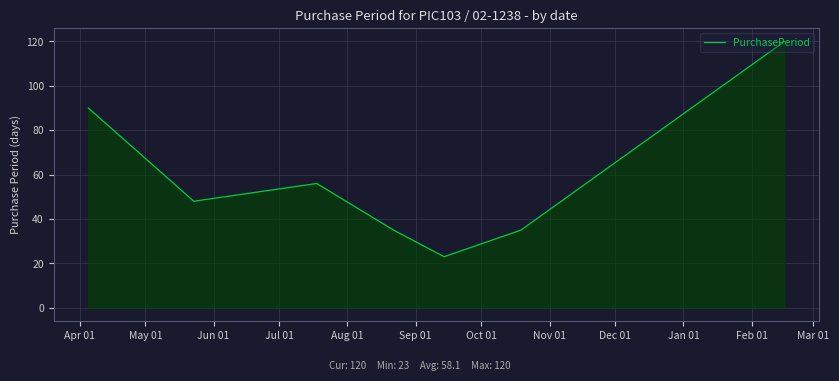

What is the average value?

58